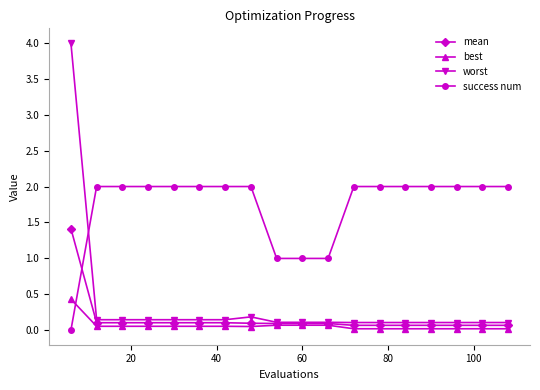

List the series in order of their peak value, lowest first.

best, mean, success num, worst